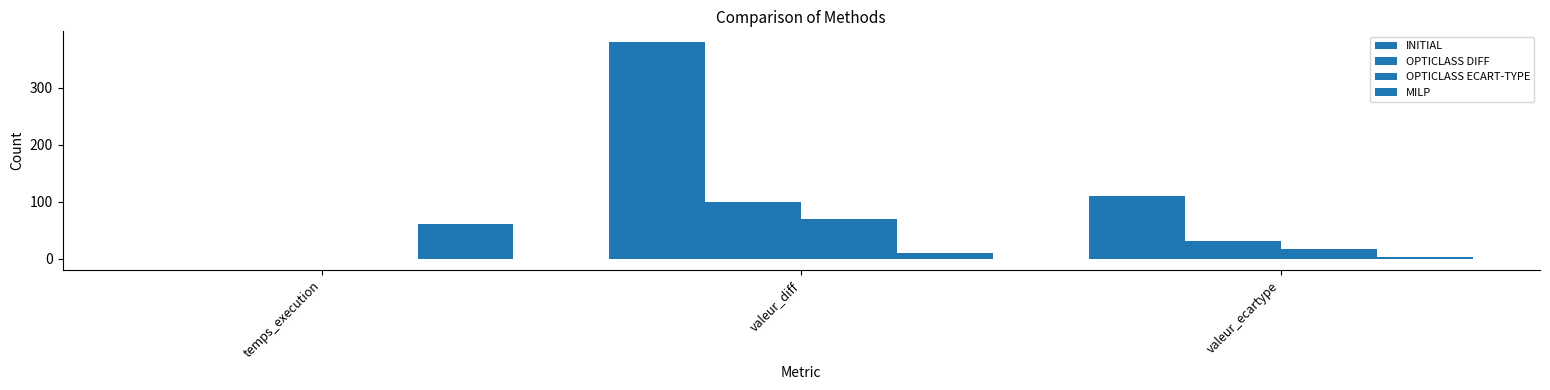

What is the label of the 1st bar from the right?

valeur_ecartype